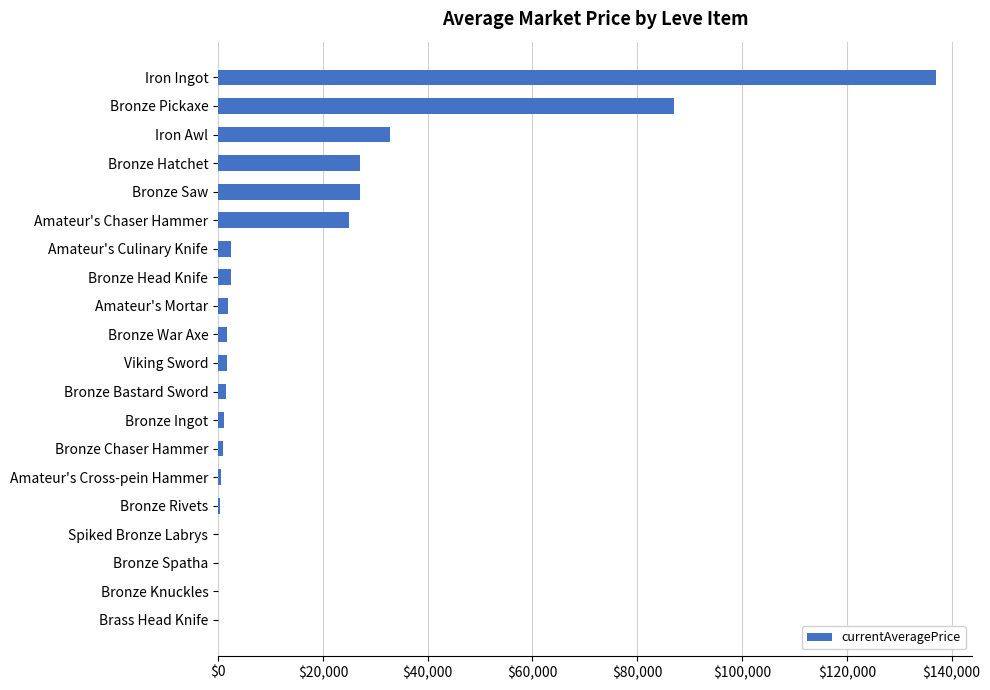

What is the greatest value displayed?

137062.6